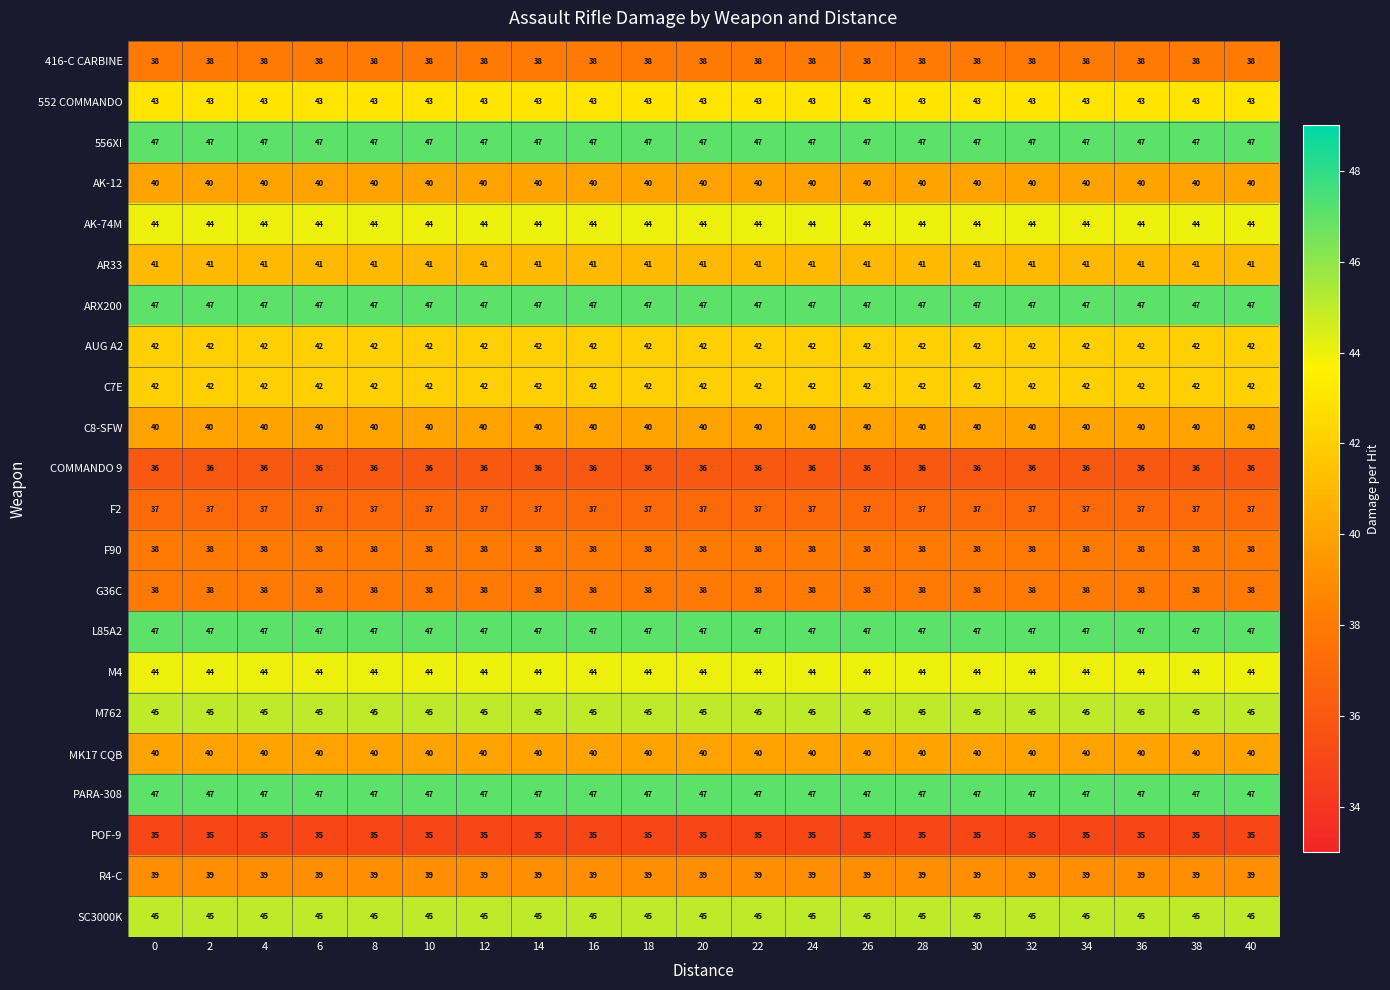

What is the lowest value of the AK-12 series?

40